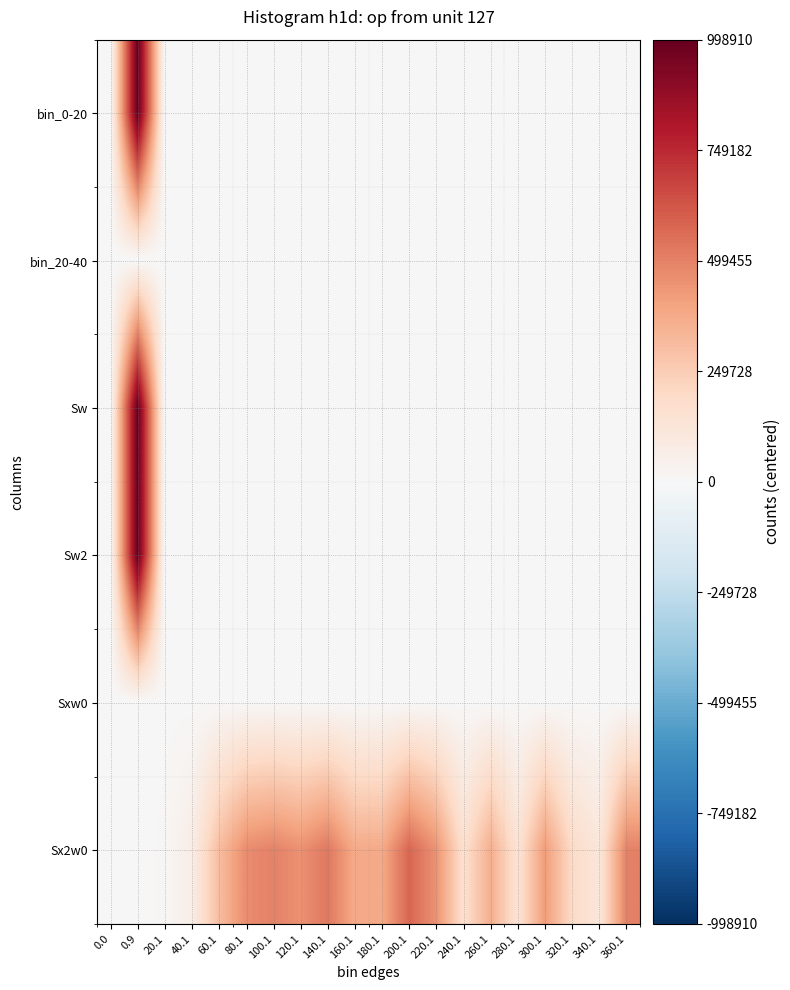

Reading left to right, what are all the values shown in this chart?

bin_0-20: 0.0=-37	0.9=998910	20.1=525	40.1=35	60.1=79	80.1=58	100.1=23	120.1=0	140.1=-6	160.1=-21	180.1=-24	200.1=-21	220.1=-27	240.1=-34	260.1=-31	280.1=-35	300.1=-32	320.1=-35	340.1=-36	360.1=-33
bin_20-40: 0.0=-37	0.9=-37	20.1=525	40.1=35	60.1=79	80.1=58	100.1=23	120.1=0	140.1=-6	160.1=-21	180.1=-24	200.1=-21	220.1=-27	240.1=-34	260.1=-31	280.1=-35	300.1=-32	320.1=-35	340.1=-36	360.1=-33
Sw: 0.0=-37	0.9=998910	20.1=525	40.1=35	60.1=79	80.1=58	100.1=23	120.1=0	140.1=-6	160.1=-21	180.1=-24	200.1=-21	220.1=-27	240.1=-34	260.1=-31	280.1=-35	300.1=-32	320.1=-35	340.1=-36	360.1=-33
Sw2: 0.0=-37	0.9=998910	20.1=525	40.1=35	60.1=79	80.1=58	100.1=23	120.1=0	140.1=-6	160.1=-21	180.1=-24	200.1=-21	220.1=-27	240.1=-34	260.1=-31	280.1=-35	300.1=-32	320.1=-35	340.1=-36	360.1=-33
Sxw0: 0.0=-37	0.9=-37	20.1=1801	40.1=2179	60.1=5929	80.1=6626	100.1=5422	120.1=4071	140.1=4006	160.1=2416	180.1=2182	200.1=3003	220.1=2090	240.1=660	260.1=1435	280.1=493	300.1=1416	320.1=582	340.1=303	360.1=1377
Sx2w0: 0.0=-37	0.9=-37	20.1=12711	40.1=70381	60.1=310935	80.1=470330	100.1=498566	120.1=457247	140.1=528198	160.1=376508	180.1=379020	200.1=578073	220.1=452802	240.1=161992	260.1=361153	280.1=140421	300.1=422404	320.1=191548	340.1=115563	360.1=499969